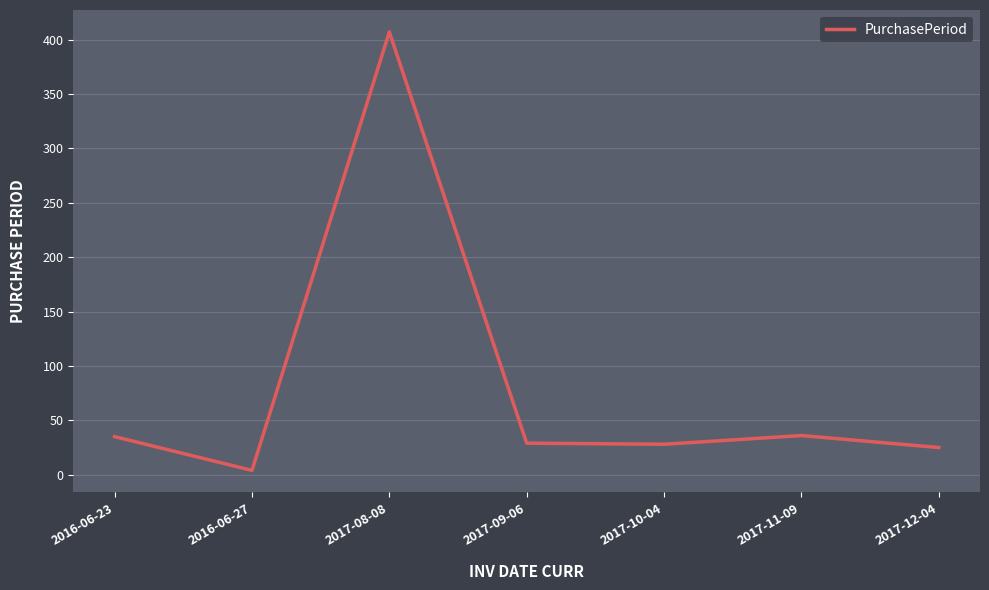

Count the number of categories in the chart.

7